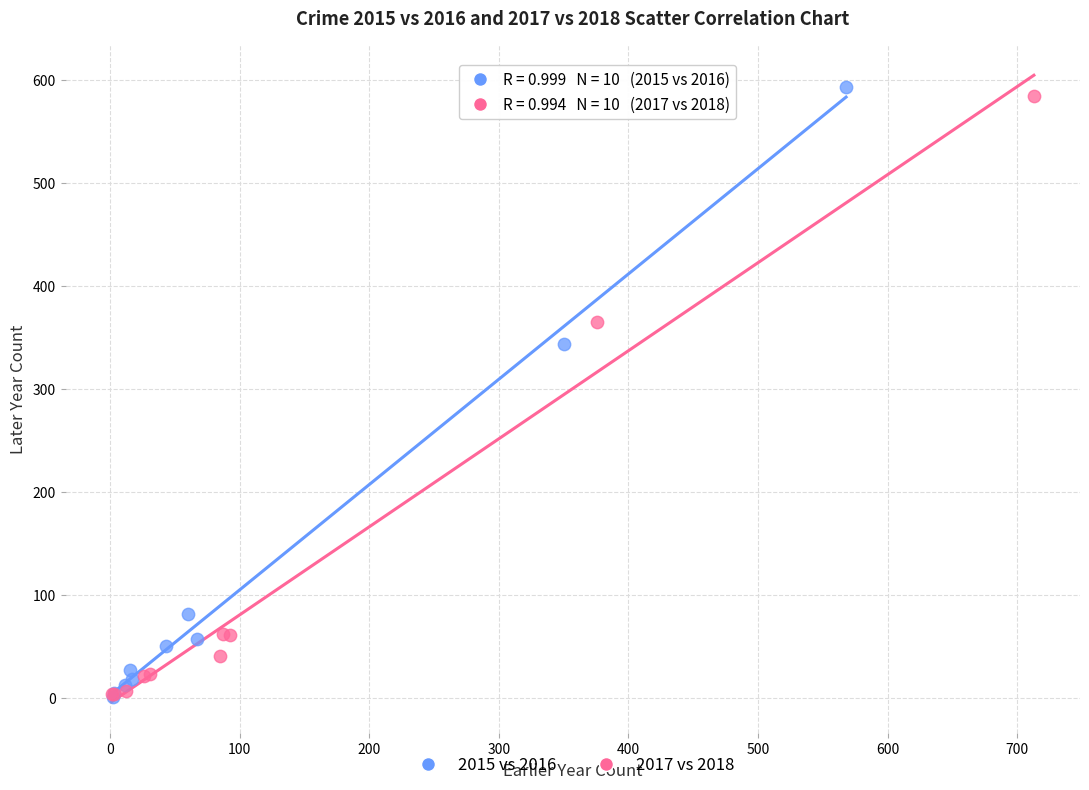

Which series has the largest Y range (max minus min)?

2015 vs 2016